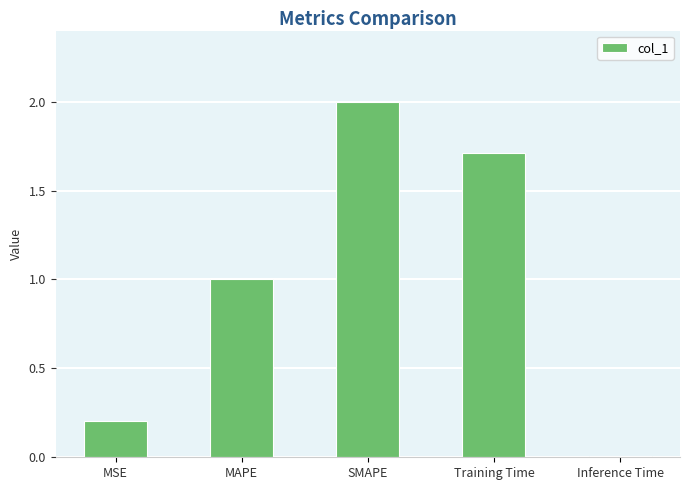

Between SMAPE and MAPE, which is larger?

SMAPE